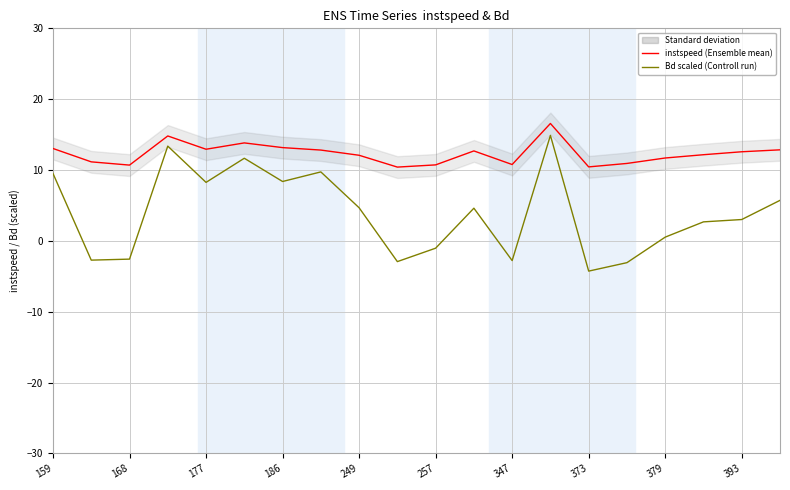

The value of Bd (scaled) at 17 is 1.9. True or false?

False